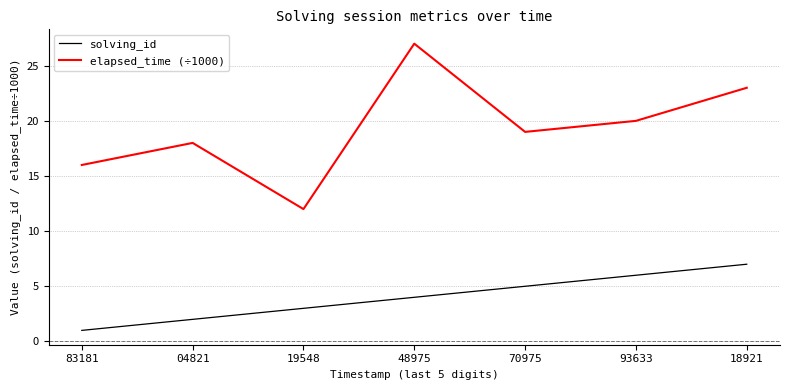

Where is the first local minimum for elapsed_time (÷1000)?

19548